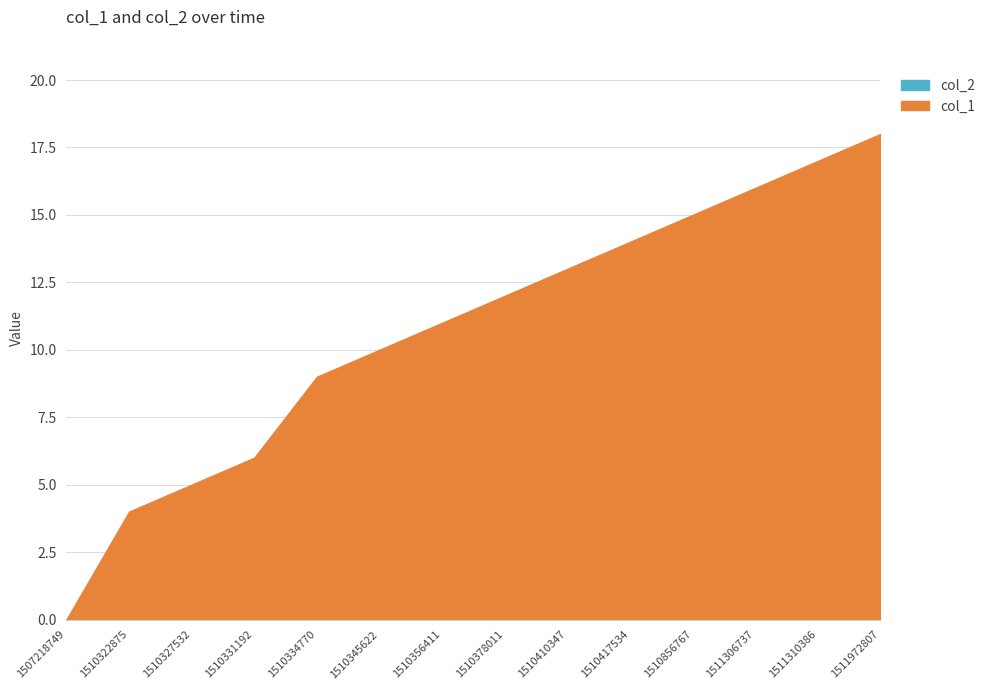

What is the value of the col_1 point at the 14th from the left?

18